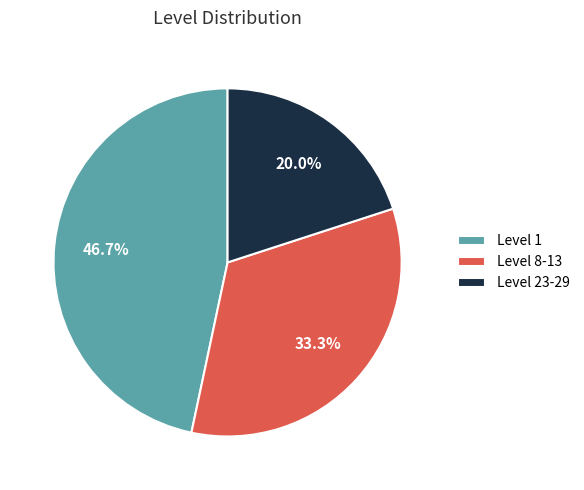

Approximately how many times larger is the value at Level 1 compared to Level 8-13?

1.4